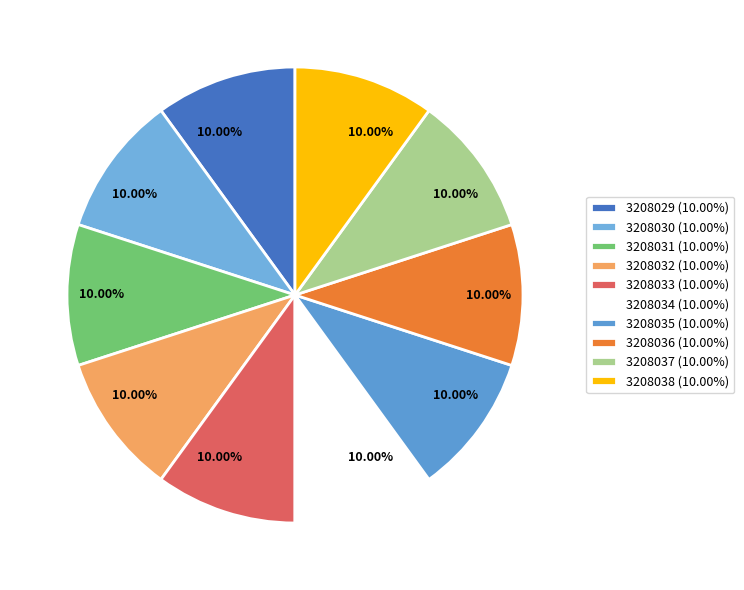

Is there a majority slice in this chart?

No